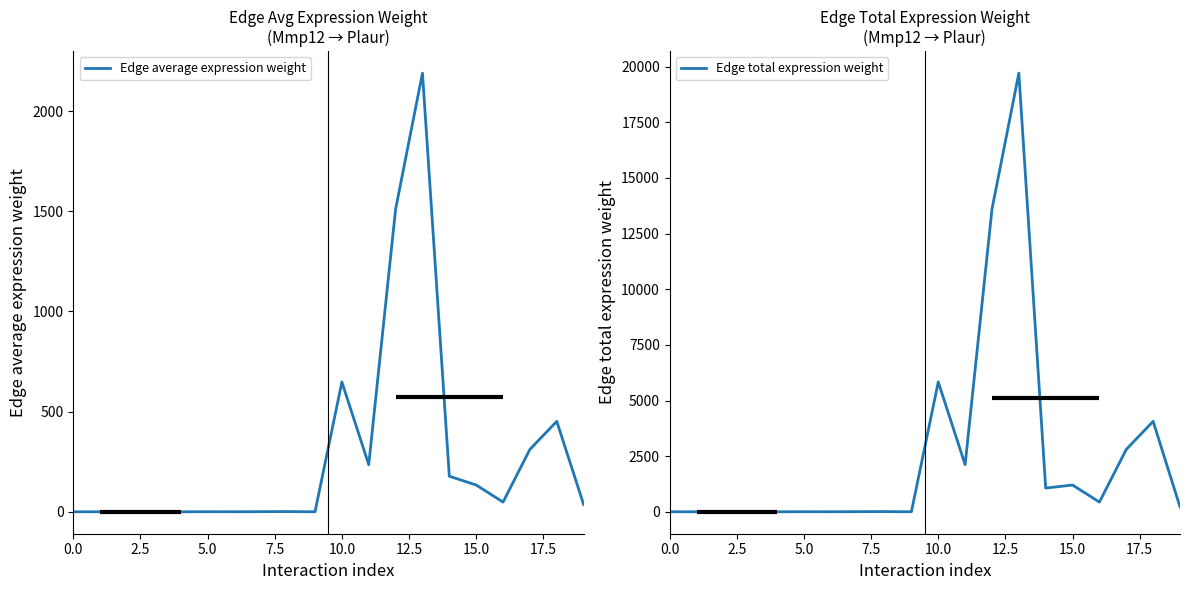

What is the label of the 18th point from the left?

17